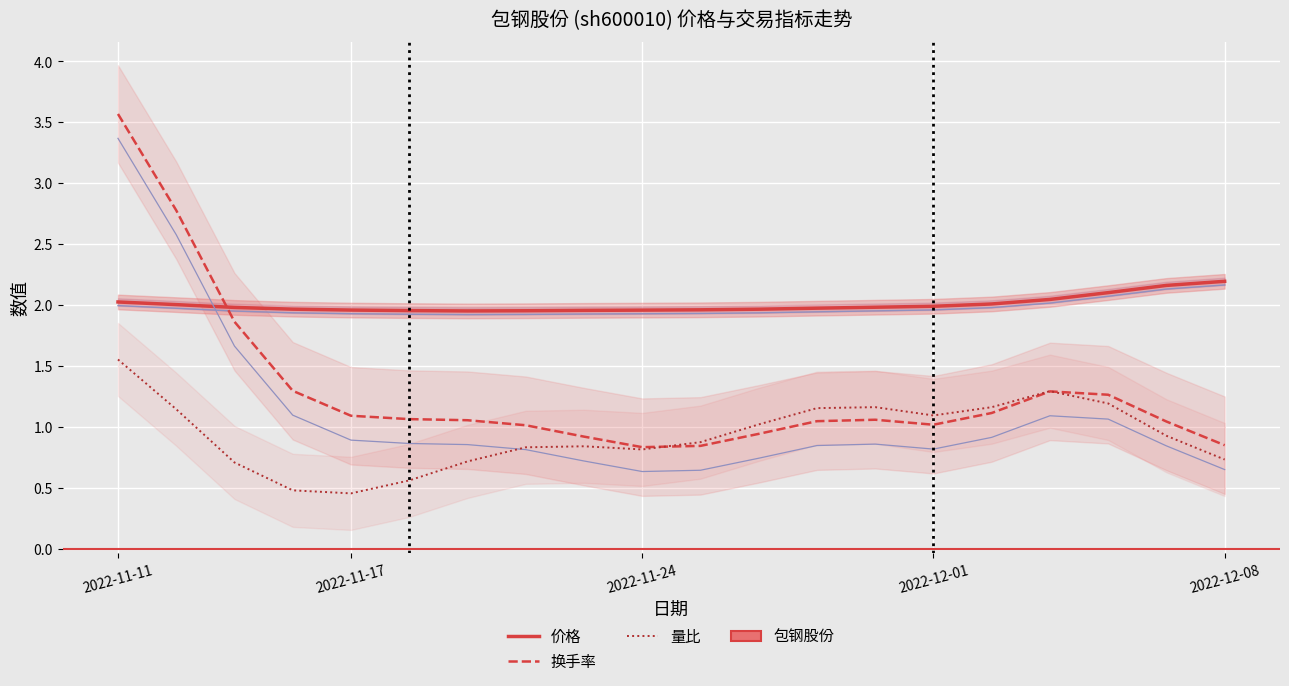

Where is the first local maximum for 量比?

8